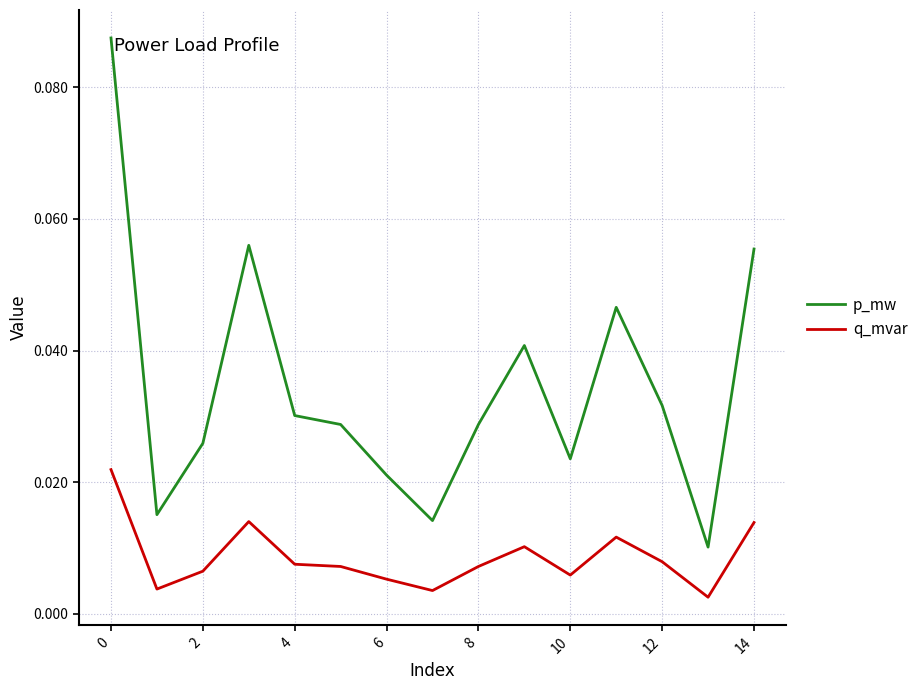

Which series has the widest spread of values?

p_mw